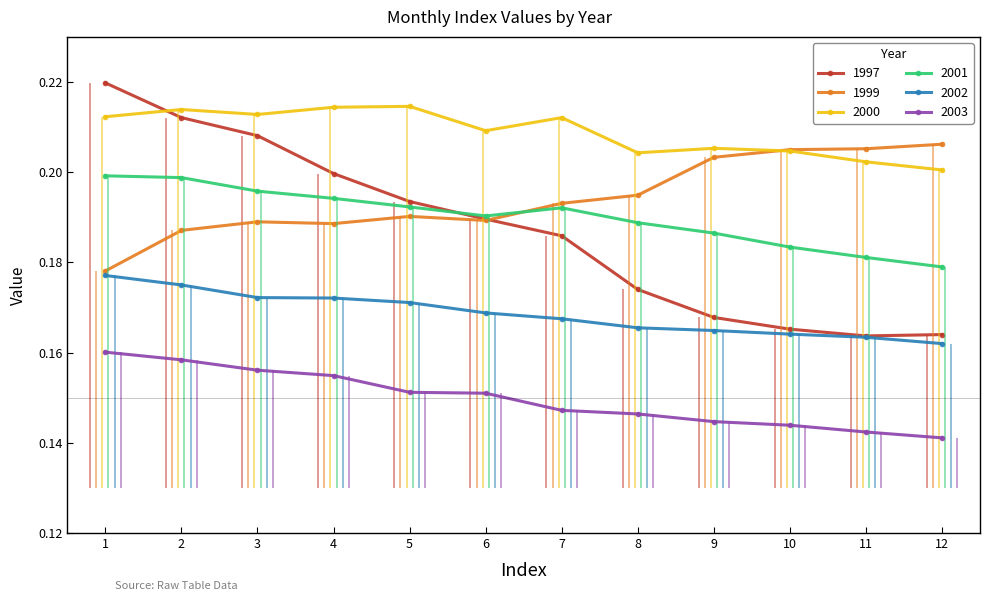

Which series ends up on top after the final intersection of 2001 and 1997?

2001